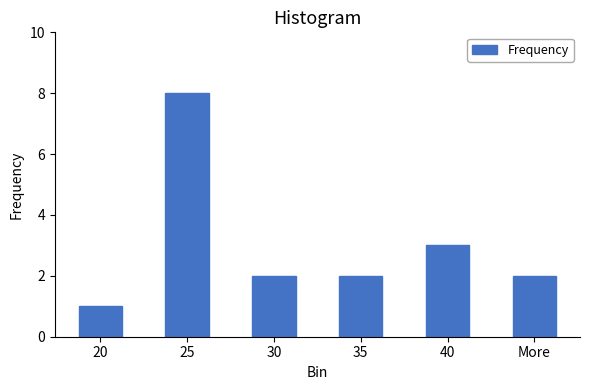

Reading left to right, transcribe all the data shown in this chart.

20=1	25=8	30=2	35=2	40=3	More=2